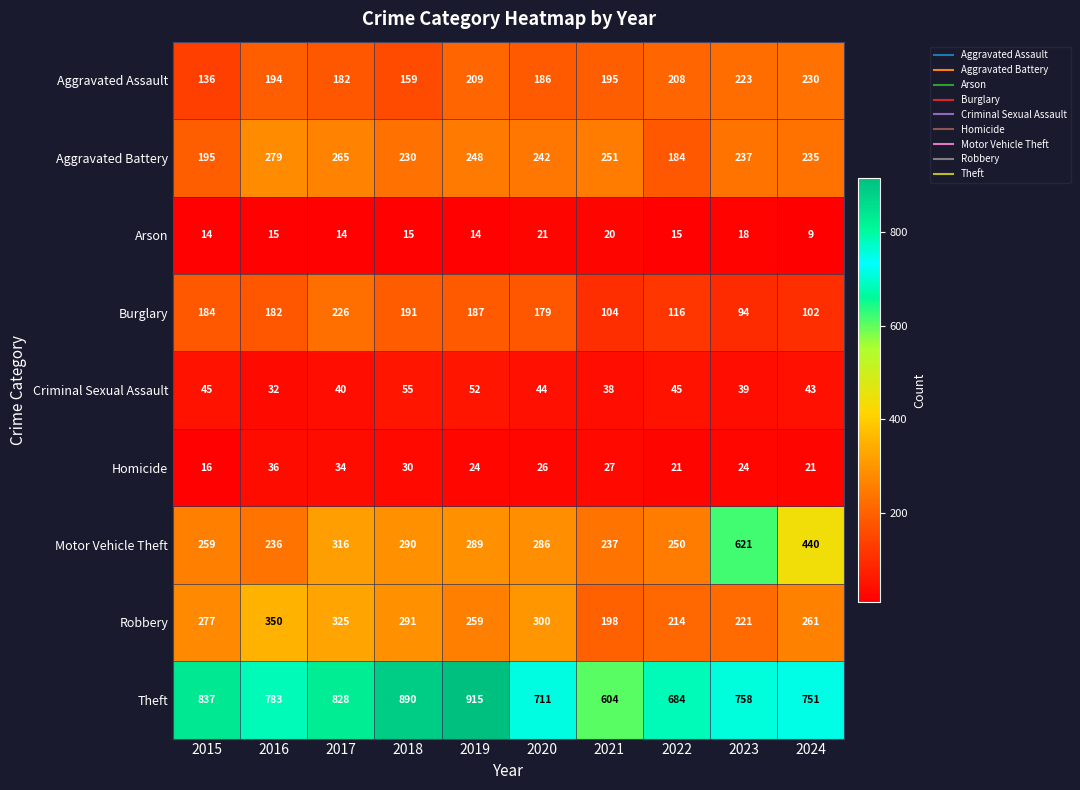

At which label does Aggravated Assault first exceed 195?

2019